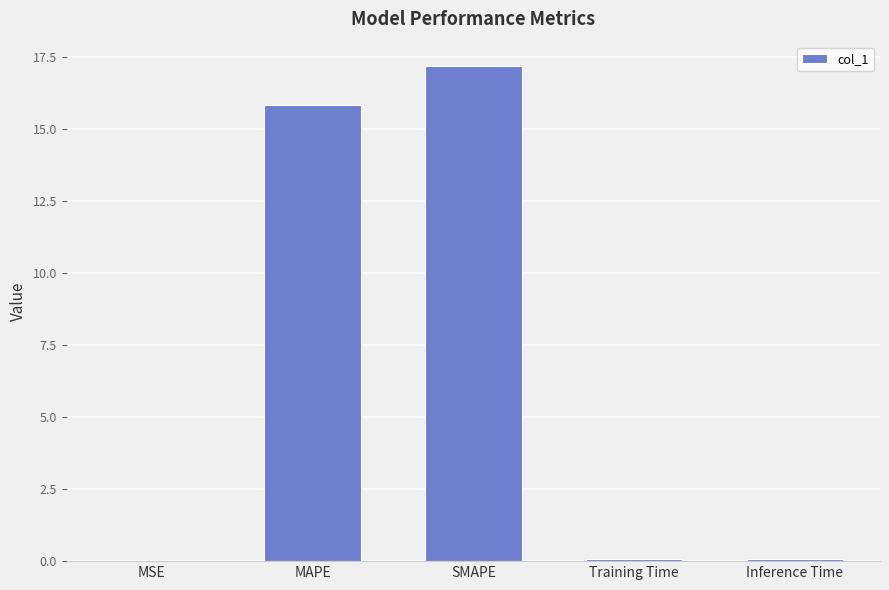

Are the bars horizontal?

No